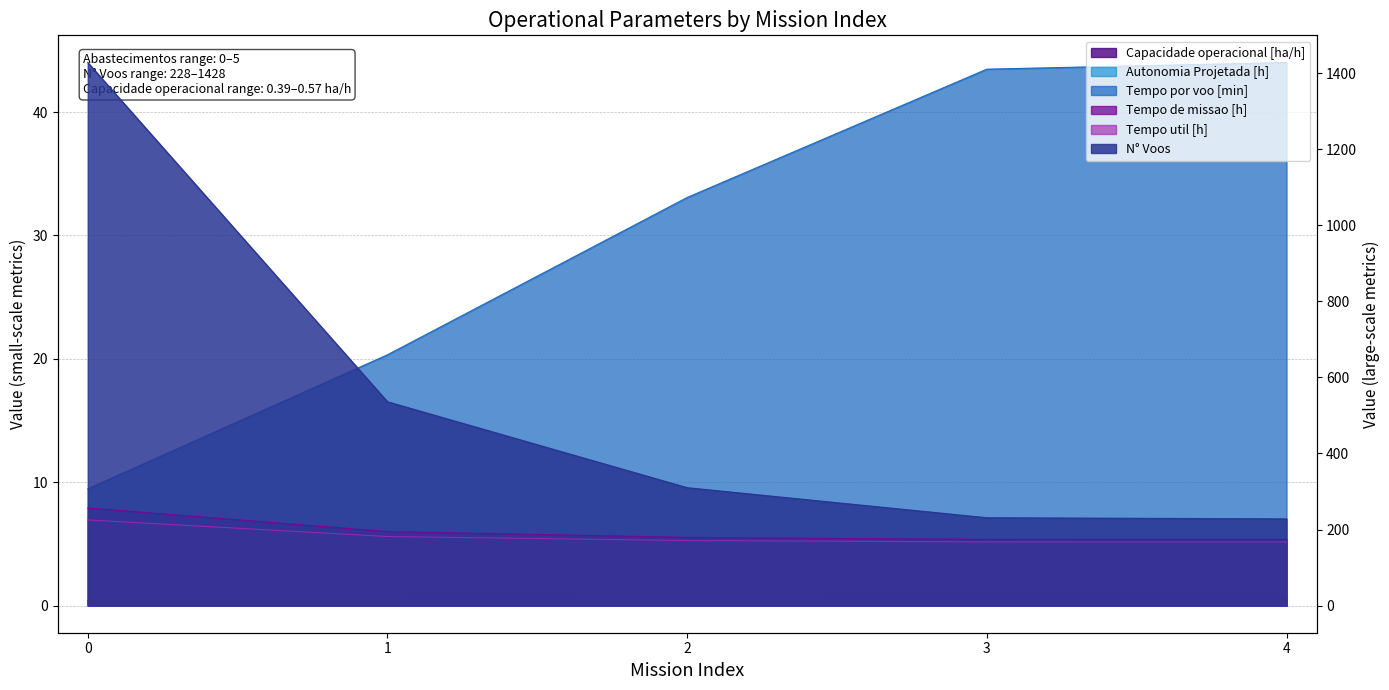

Is the value of N° Voos at 2 greater than the value of Capacidade operacional [ha/h] at 3?

Yes